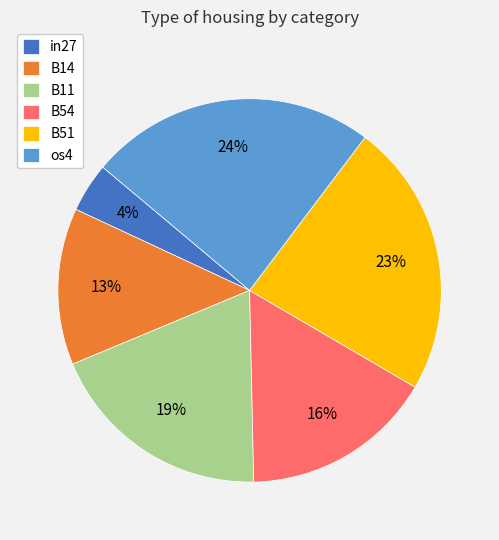

How many segments does this pie chart have?

6